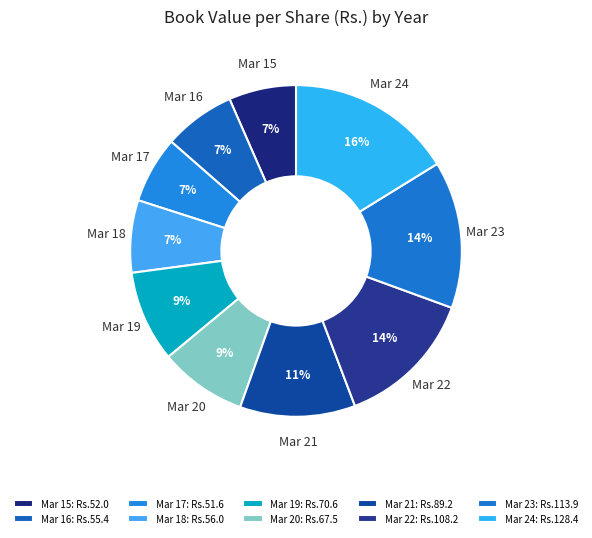

Does any single category account for the majority?

No